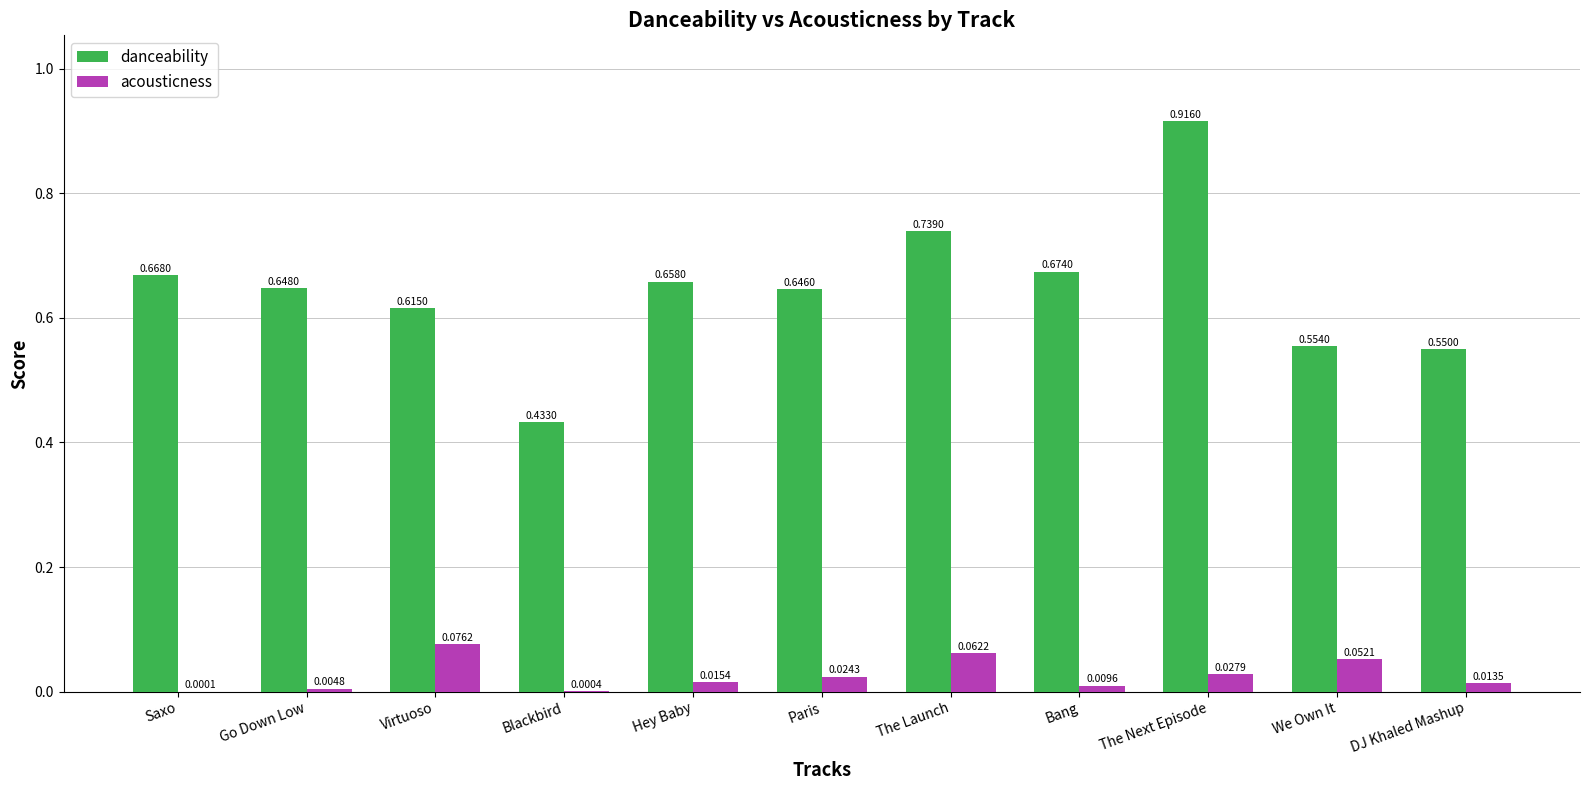

Are the bars horizontal?

No